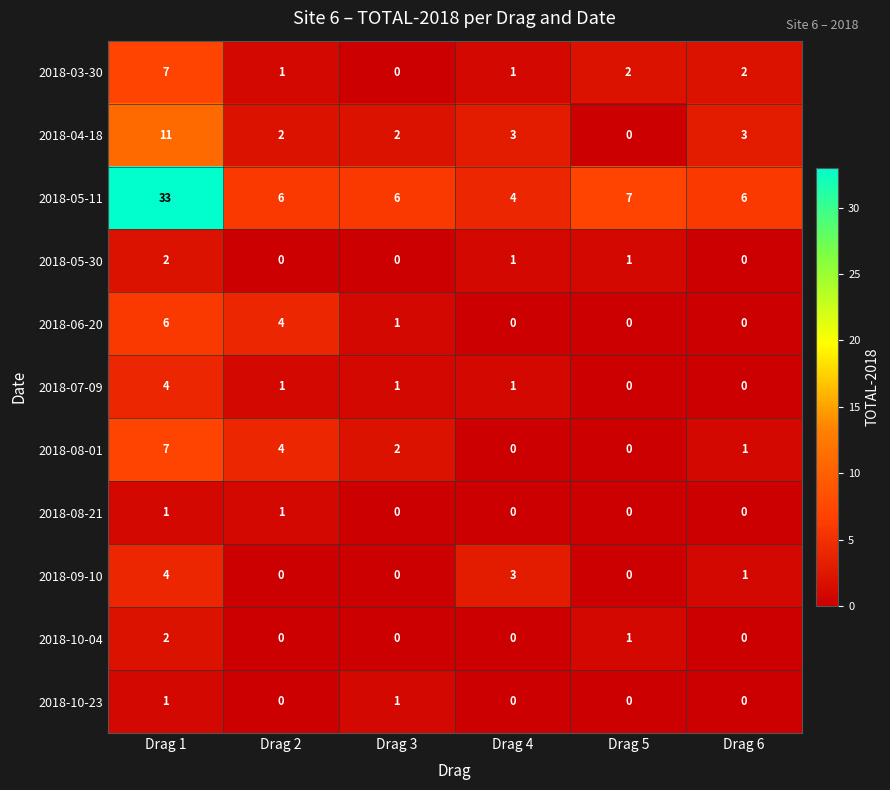

Which series has the largest total across all categories?

2018-05-11